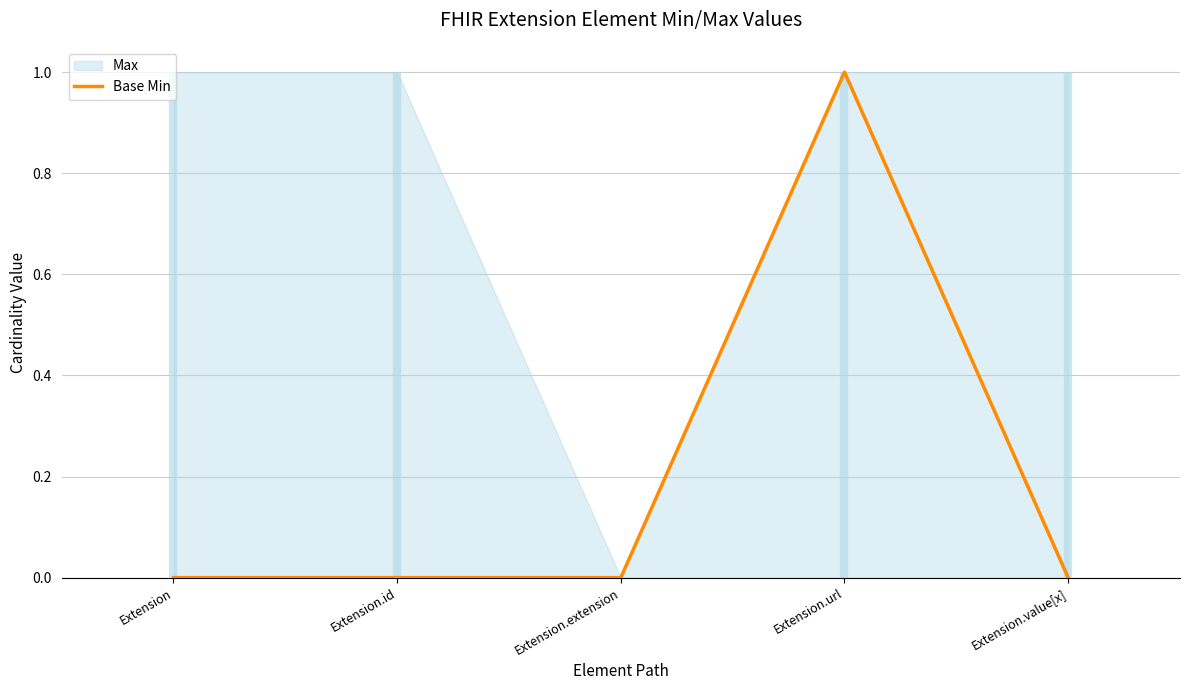

List the labels in order of value, largest first.

Extension.url, Extension, Extension.id, Extension.extension, Extension.value[x]